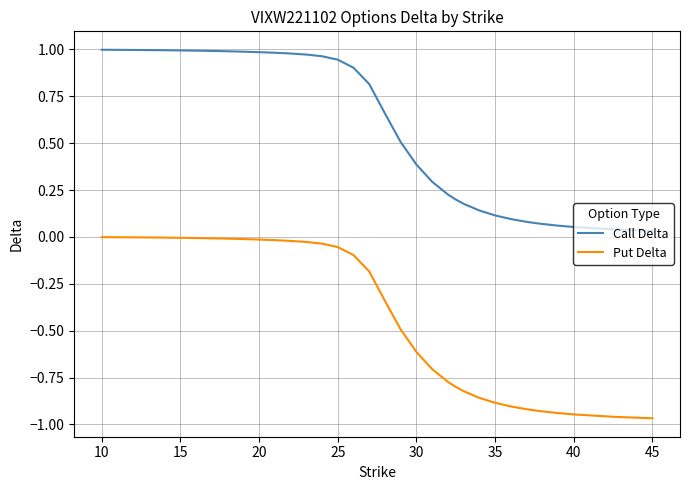

True or false: Call Delta and Put Delta cross at least once.

False